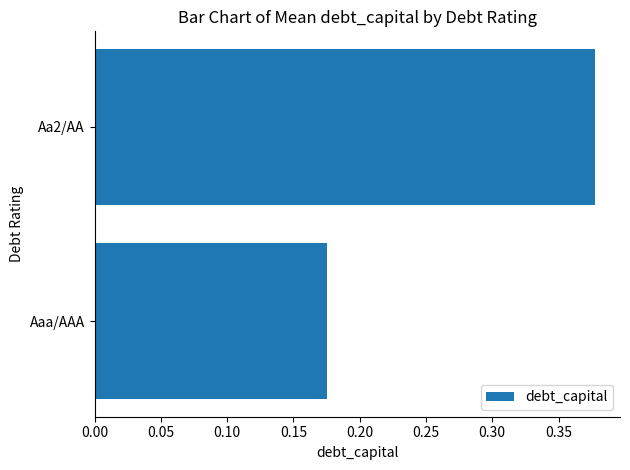

Is it true that the value at Aaa/AAA is 0.3?

False